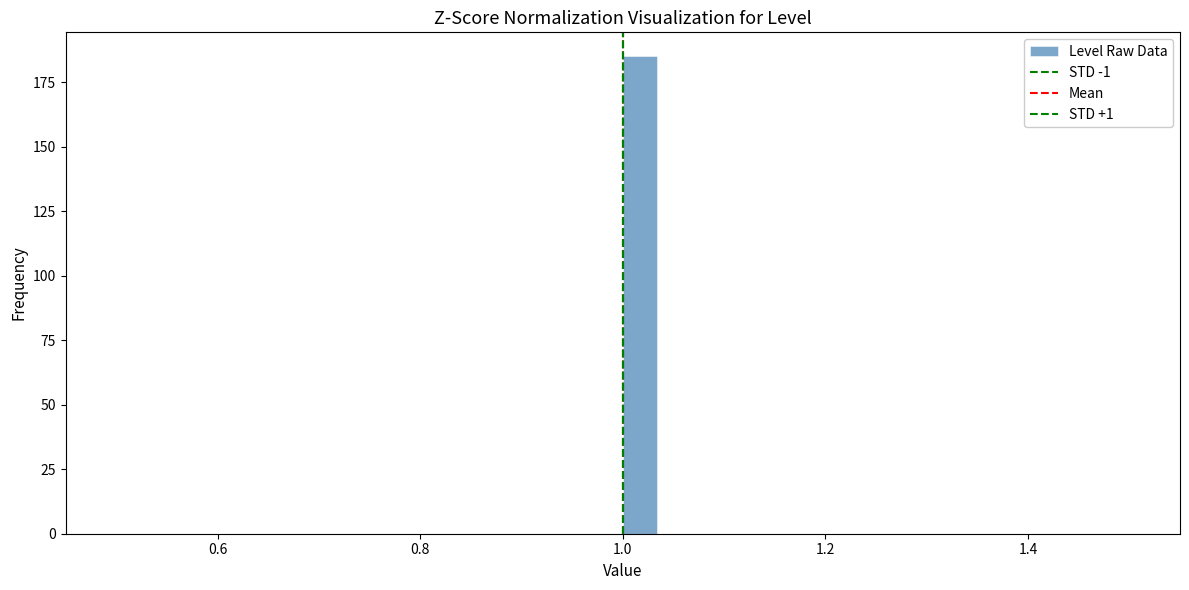

Around what value on the x-axis is the tallest bar? Give the approximate position of its centre, as read against the axis.

1.02